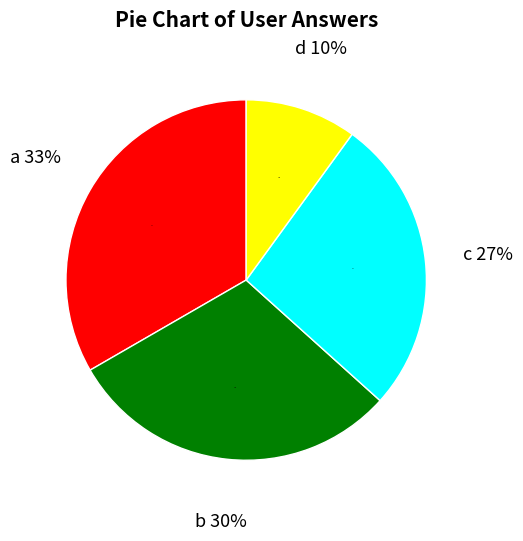

Rank the categories by value from lowest to highest.

d, c, b, a